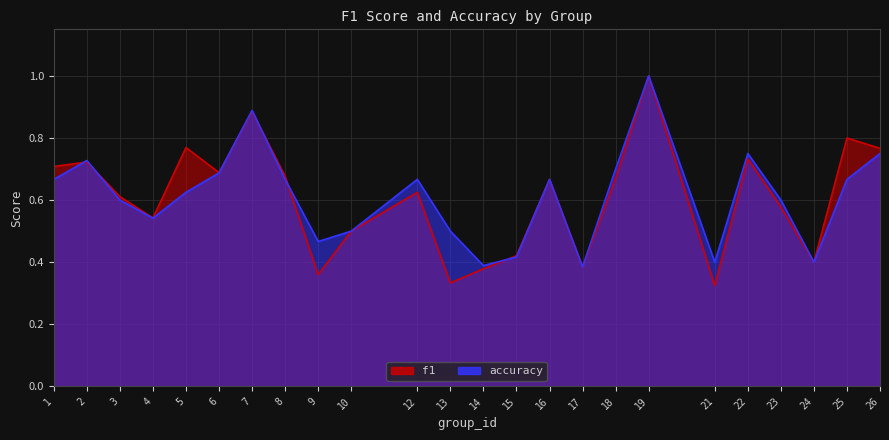

What are all the series names shown in the legend?

f1, accuracy